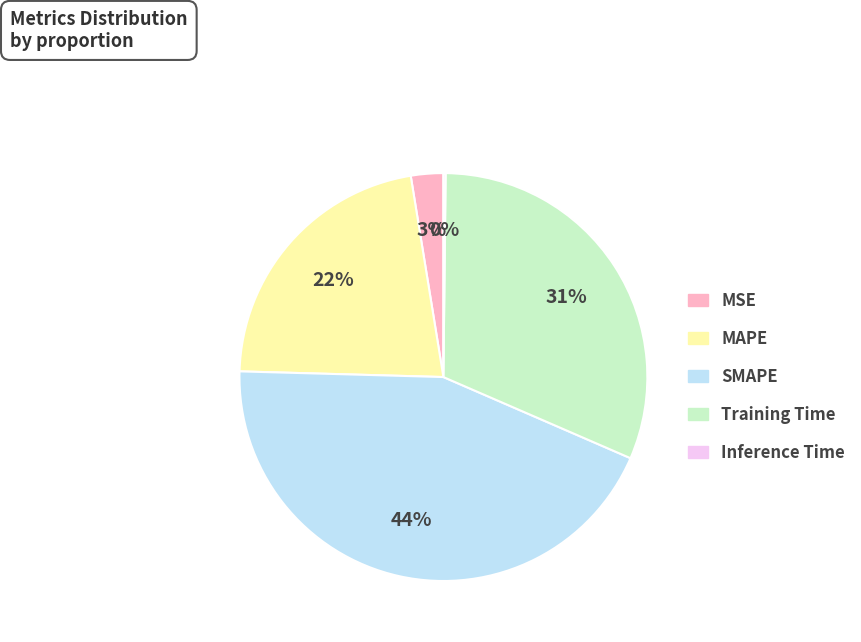

Which slice is the largest?

SMAPE